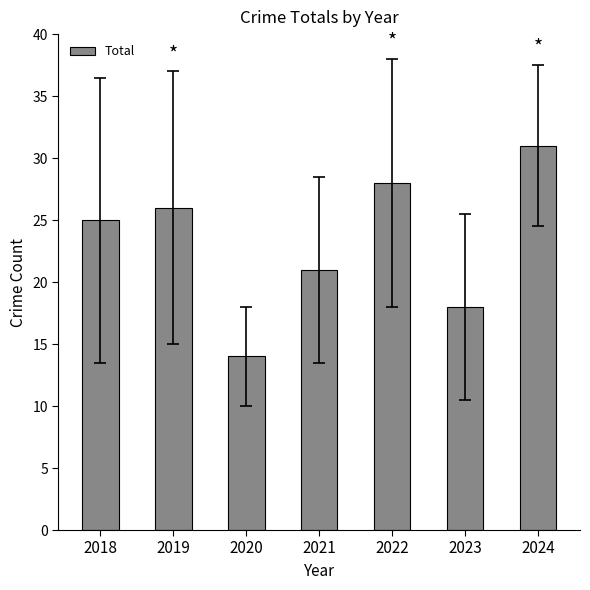

How many data points are less than 25?

3